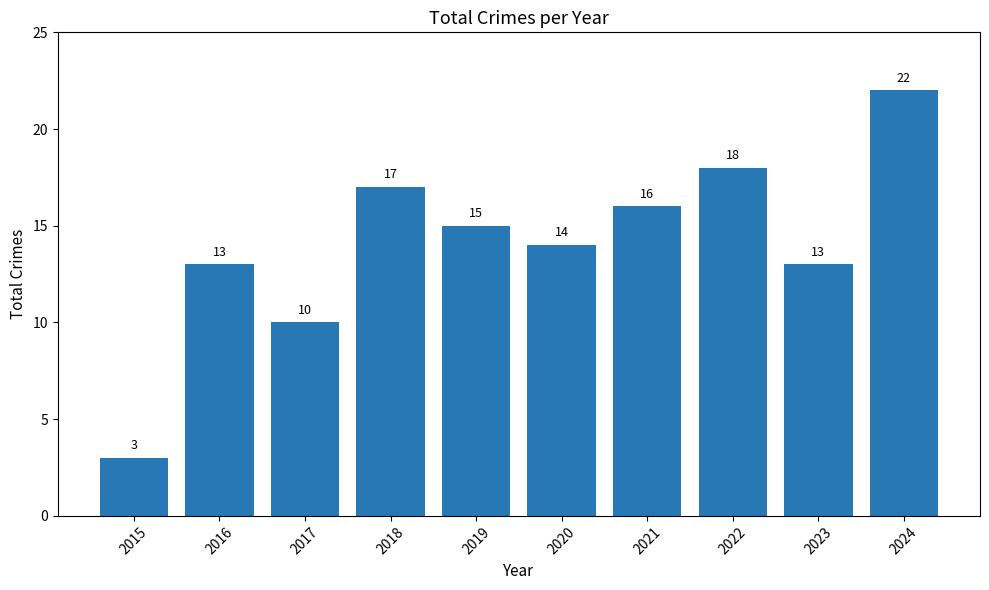

What is the minimum value shown in the chart?

3